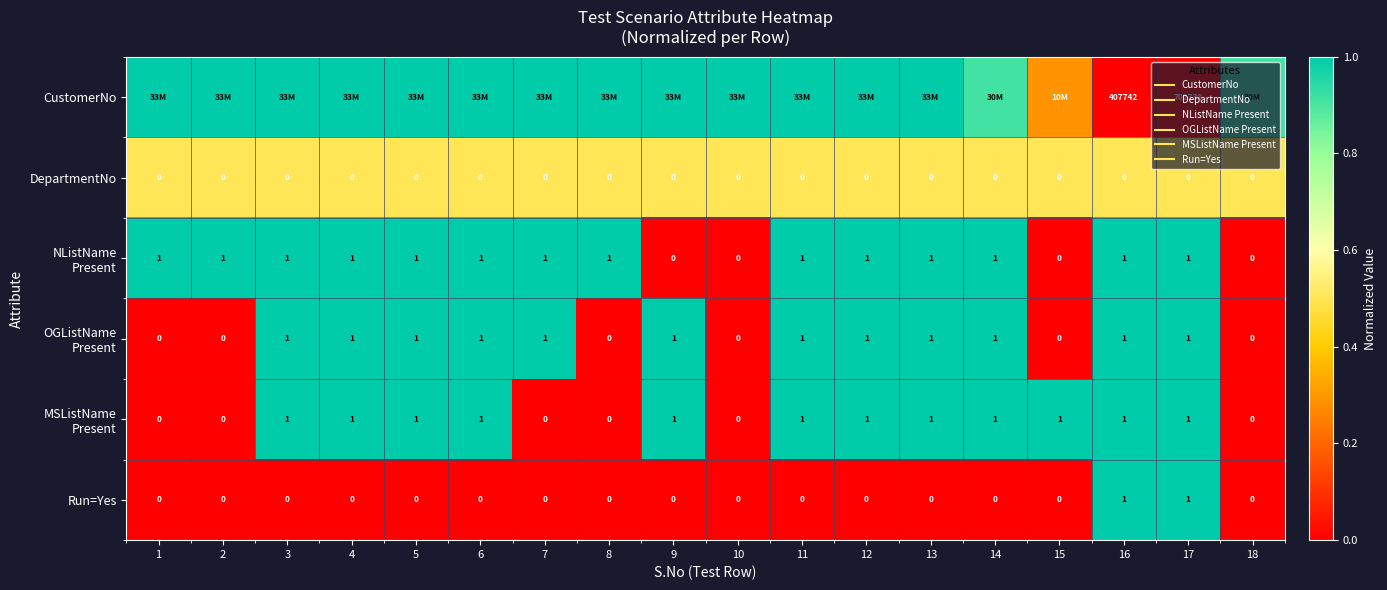

Which series has the largest range (max minus min)?

CustomerNo